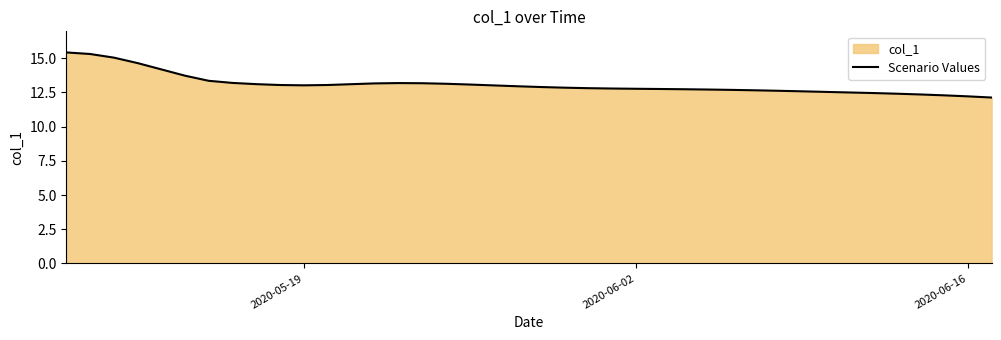

What is the smallest value displayed?

12.1